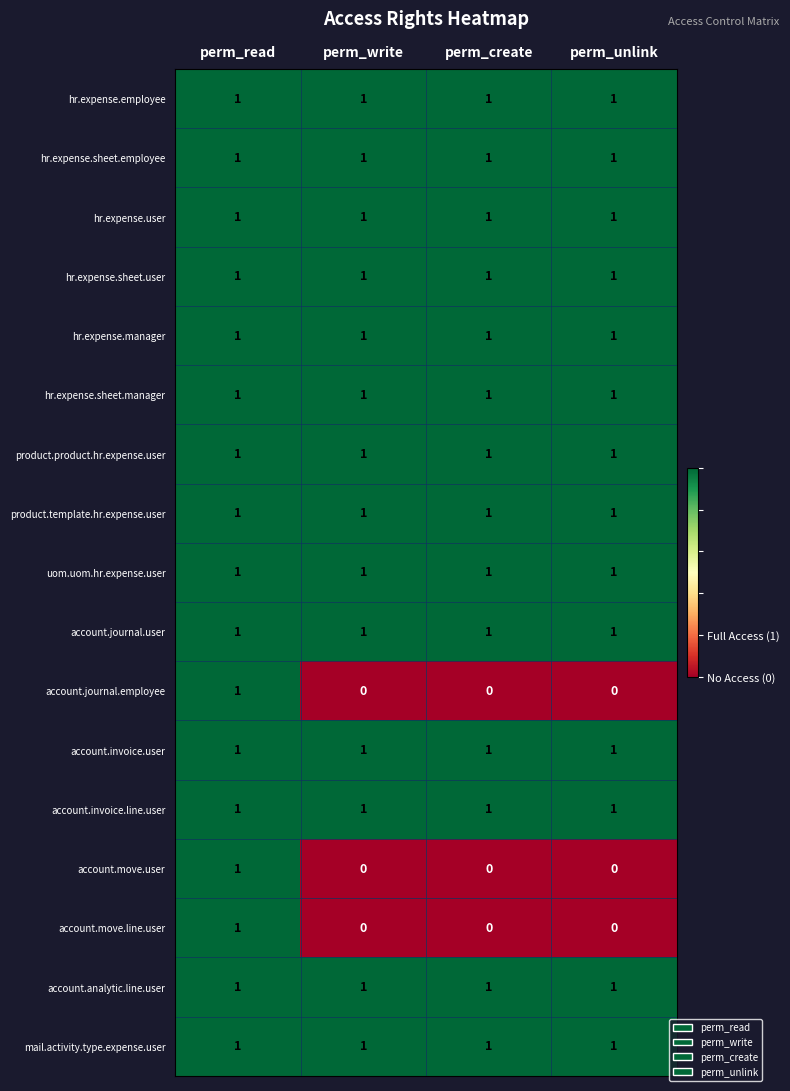

True or false: account.move.user has a value of 0 at perm_write.

True